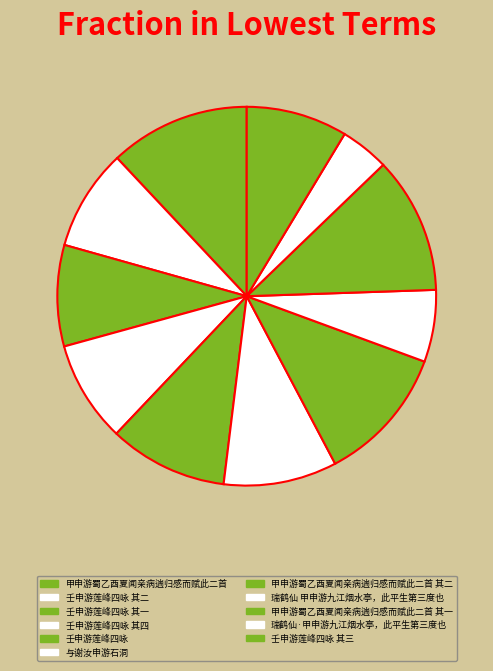

Is there any slice that represents more than half of the pie?

No